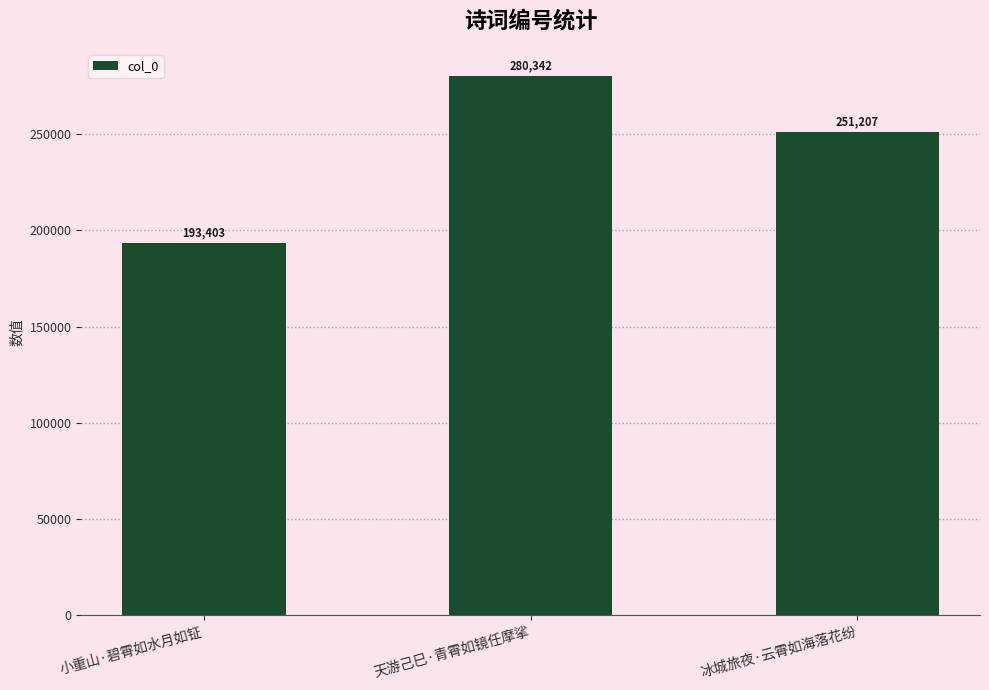

Which label corresponds to the smallest value in the chart?

小重山·碧霄如水月如钲